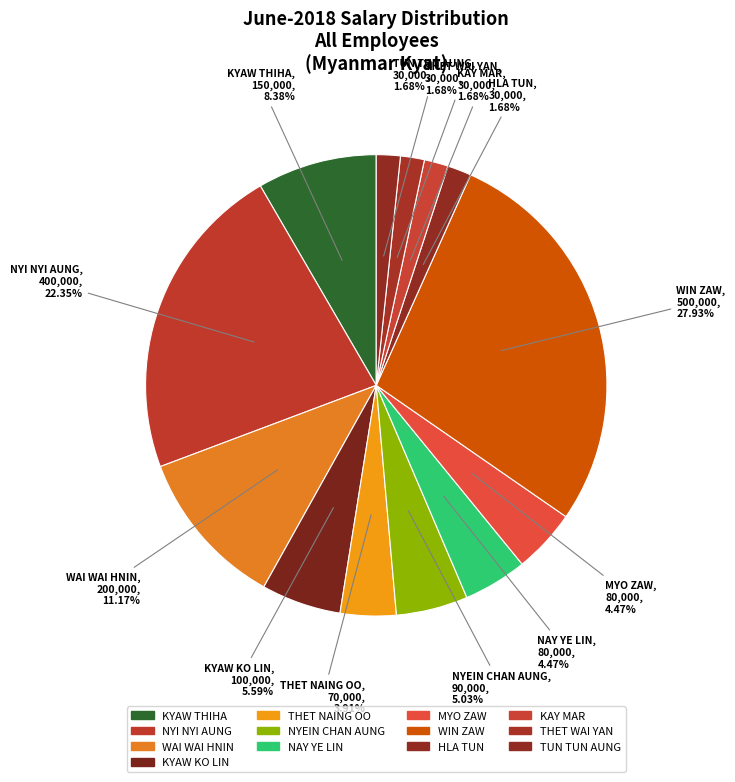

Count the number of slices in the pie.

13